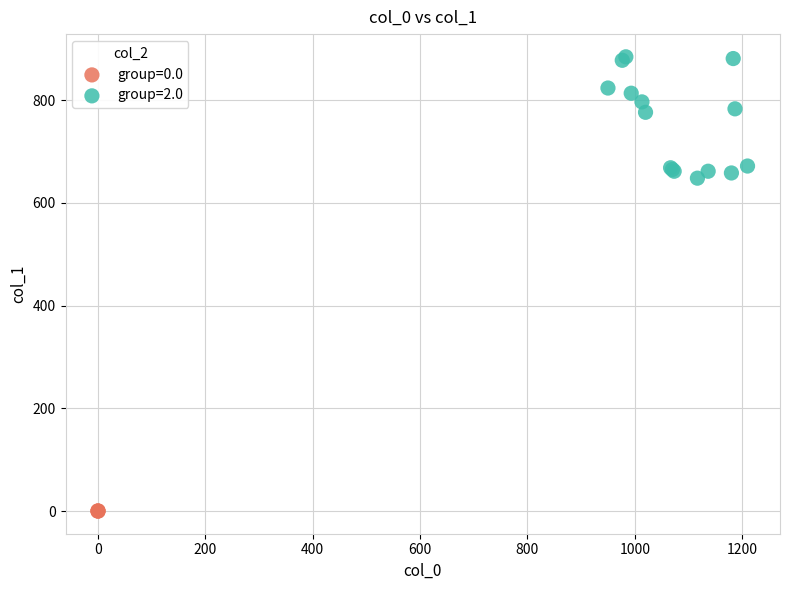

Which series contains the lowest Y value?

group=0.0